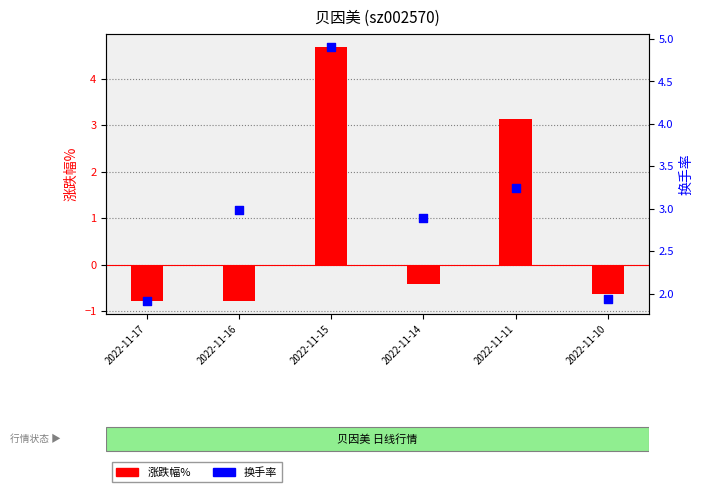

Which series contains the lowest Y value?

涨跌幅%